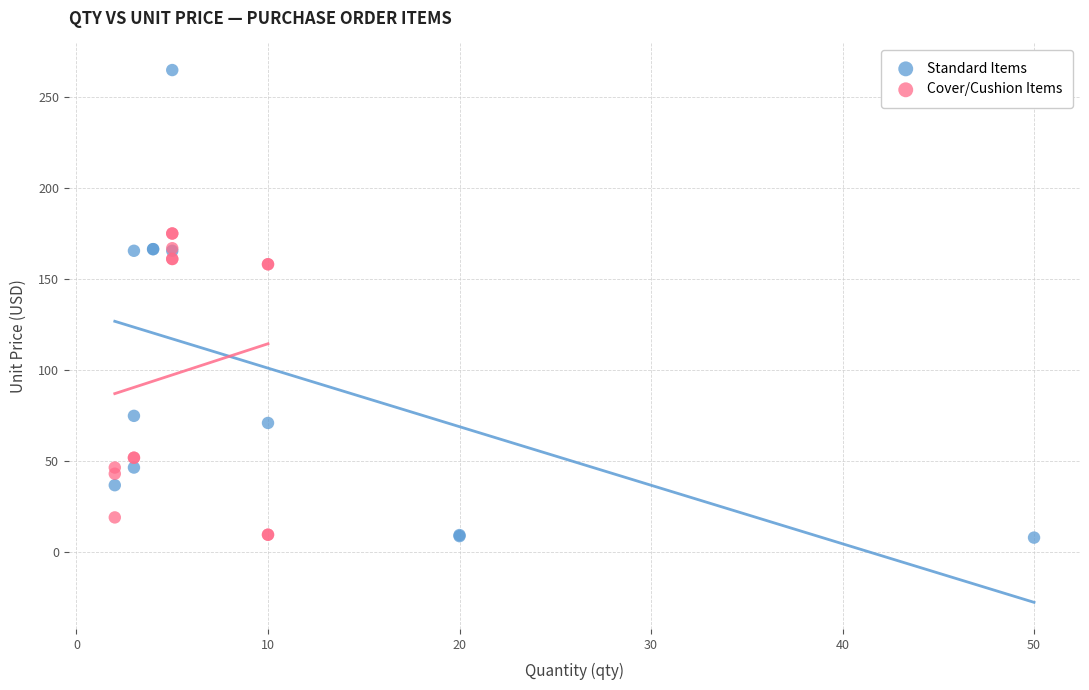

Which series has the largest Y range (max minus min)?

Standard Items